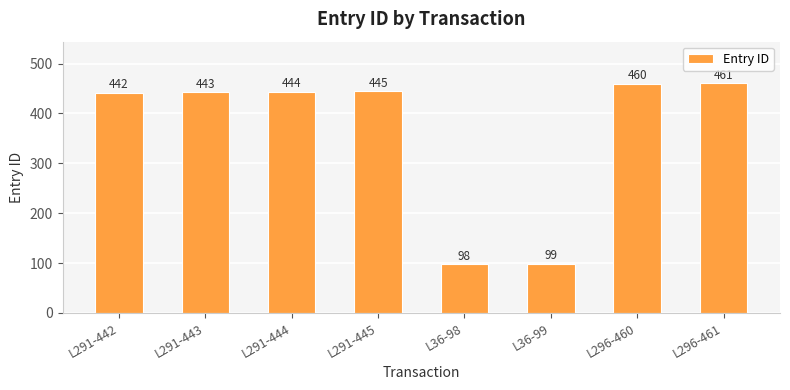

Count the number of data series in this chart.

1